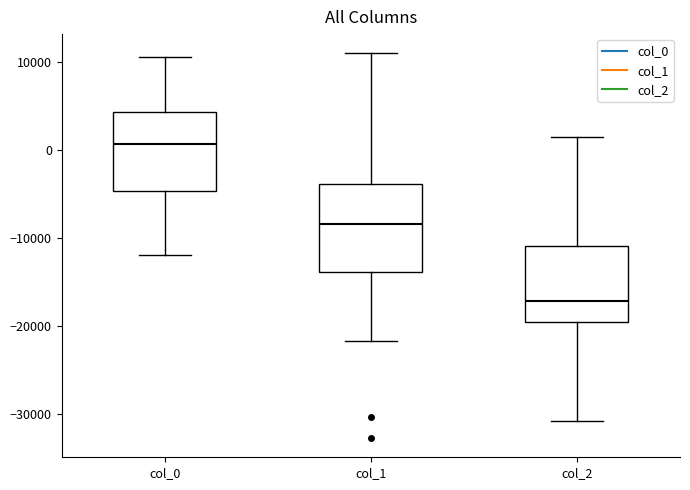

Reading left to right, read every box against the y-axis: the position of its median line, the range the box covers, and the ends of its whiskers. The values are not printed on the chart, so give them approximately, as read against the axis.

col_0: median 1000, box -5000 to 4000, whiskers -12000 to 11000
col_1: median -8000, box -14000 to -4000, whiskers -22000 to 11000
col_2: median -17000, box -20000 to -11000, whiskers -31000 to 1000